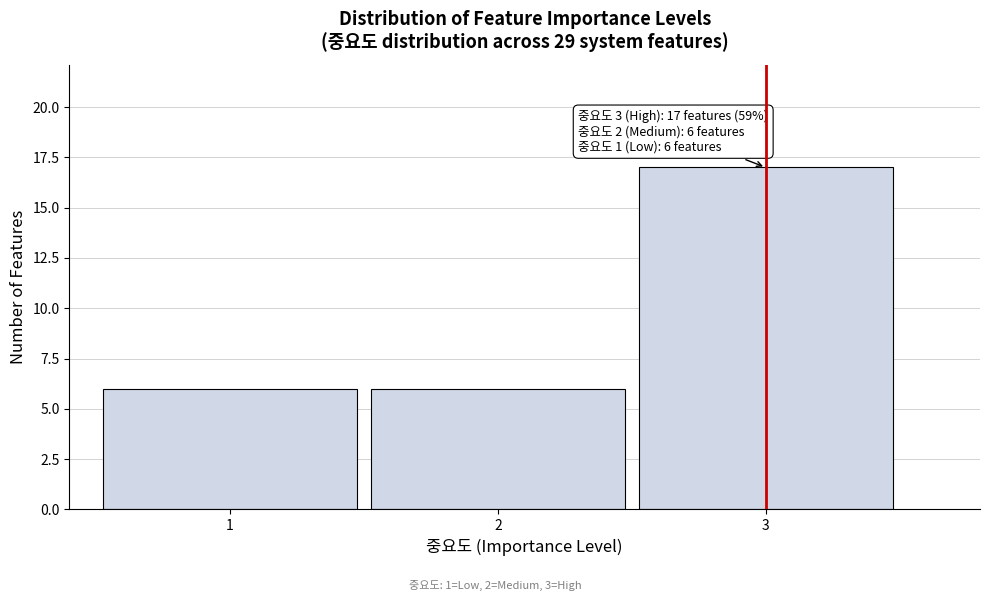

Reading right to left, transcribe all the data shown in this chart.

3=17	2=6	1=6